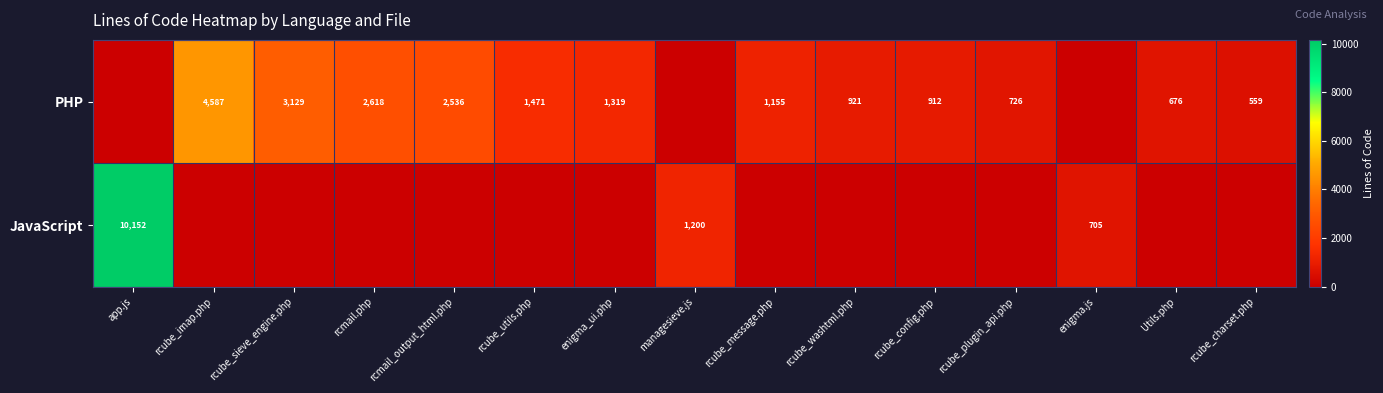

How many data points does each series have?

15